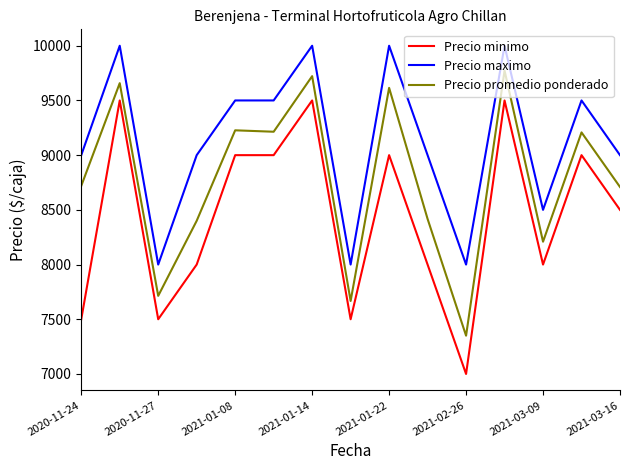

What is the maximum value for Precio maximo?

10000